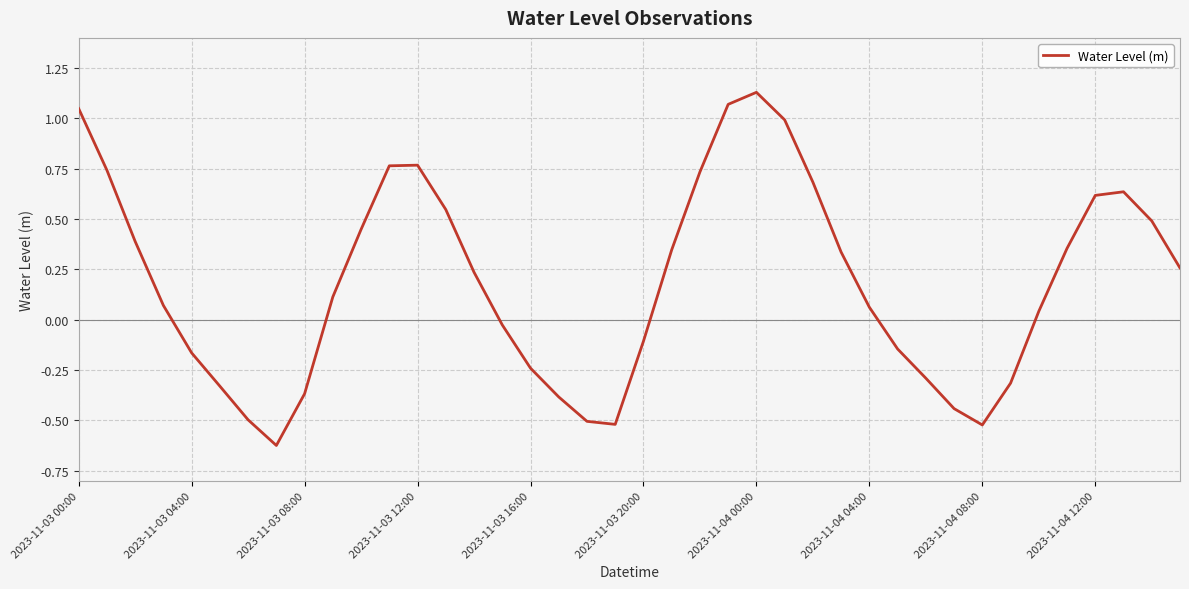

What is the sum of all values?

7.4